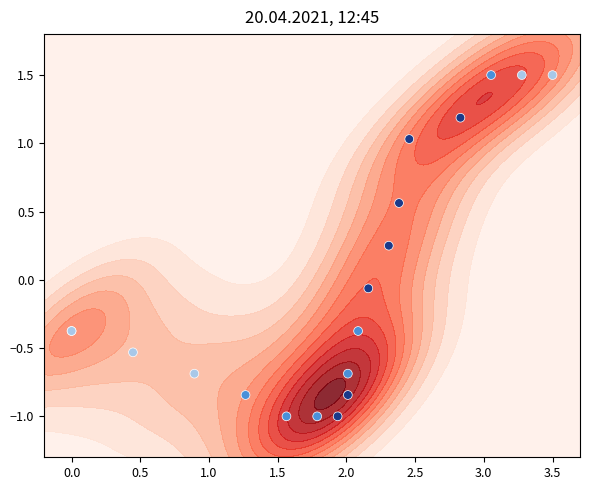

What is the sum of all values?

-0.2